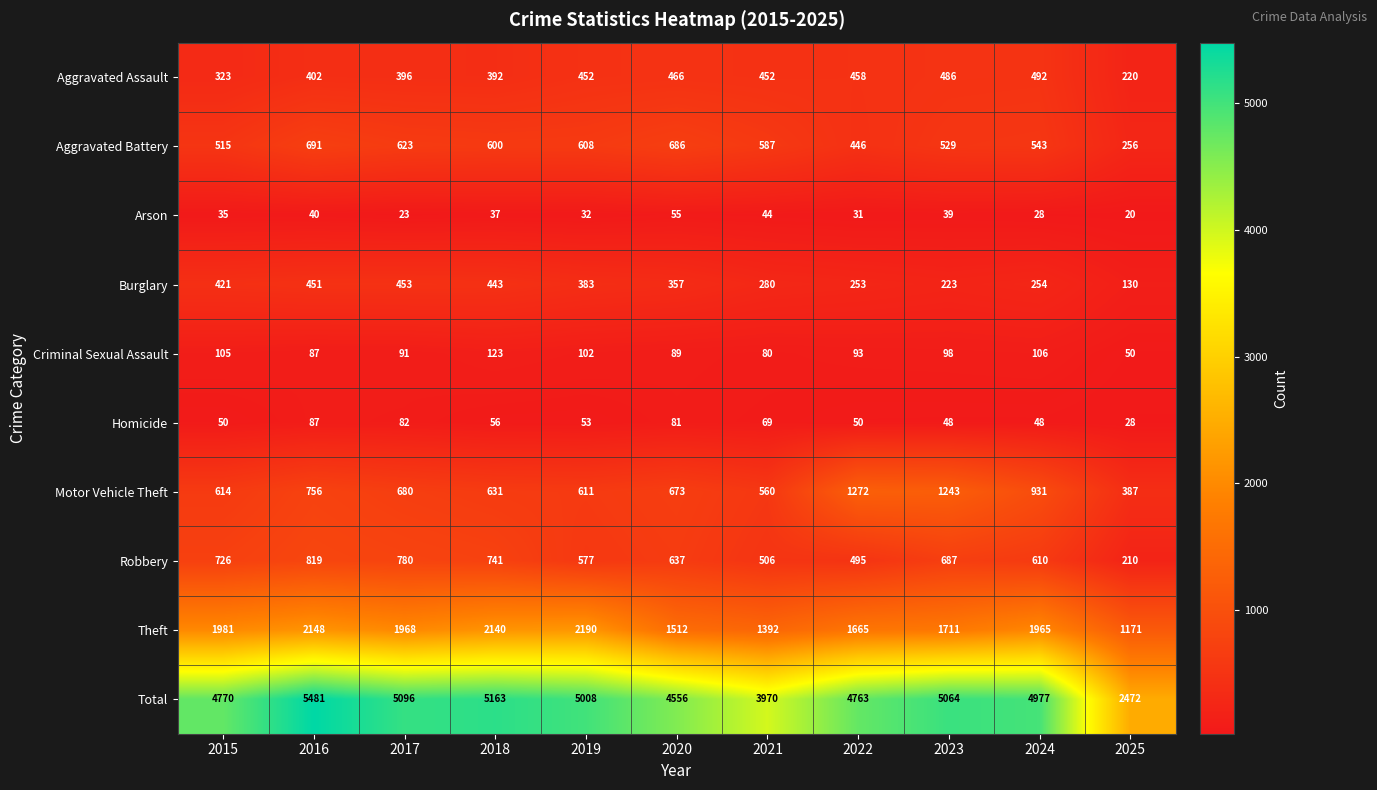

Is it true that Robbery equals 852 at 2021?

False